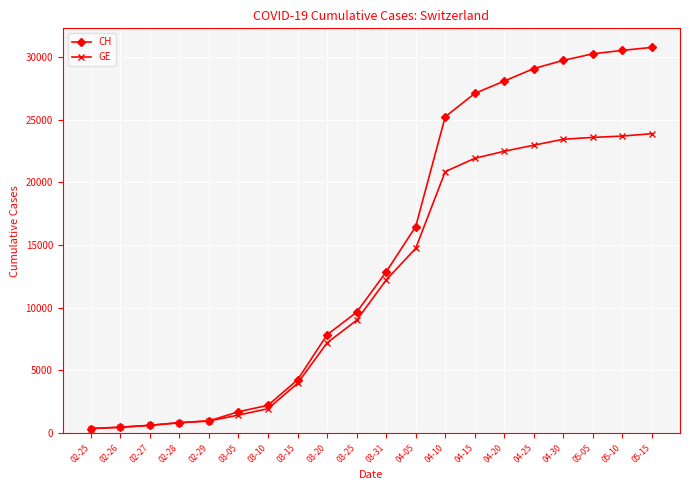

What are all the series names shown in the legend?

CH, GE